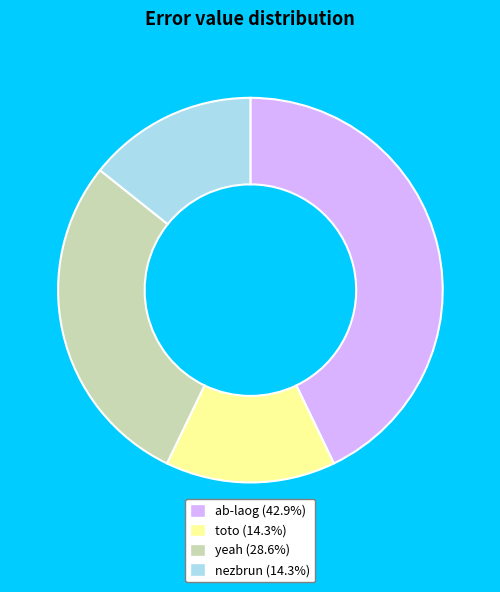

How many slices are in this pie chart?

4